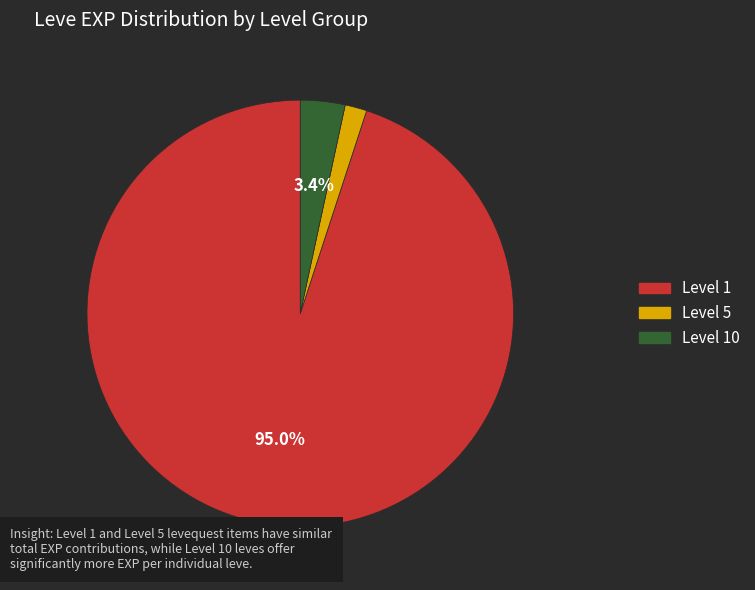

Is there any slice that represents more than half of the pie?

Yes